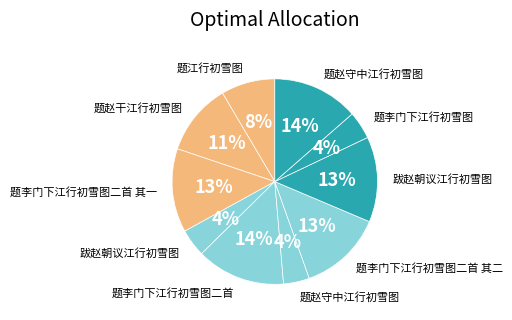

Count the number of slices in the pie.

10